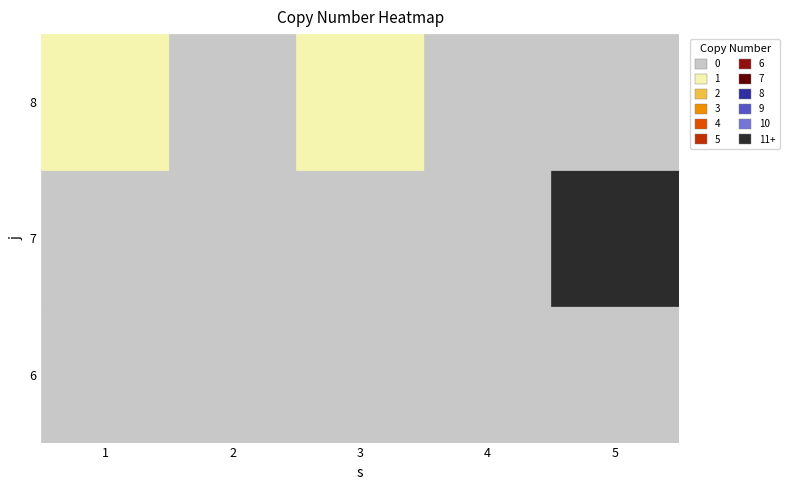

Reading right to left, extract all data points from this chart.

1: 1	0	0
2: 0	0	0
3: 1	0	0
4: 0	0	0
5: 0	11	0